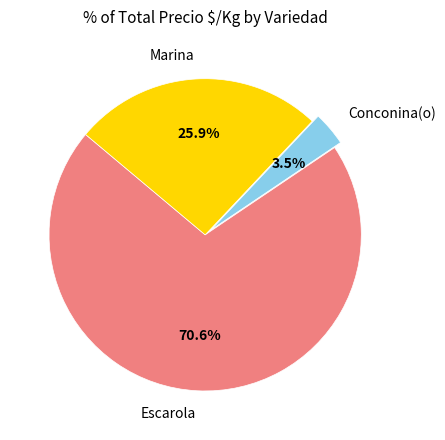

What is the ratio of the value at Escarola to the value at Marina?

2.7